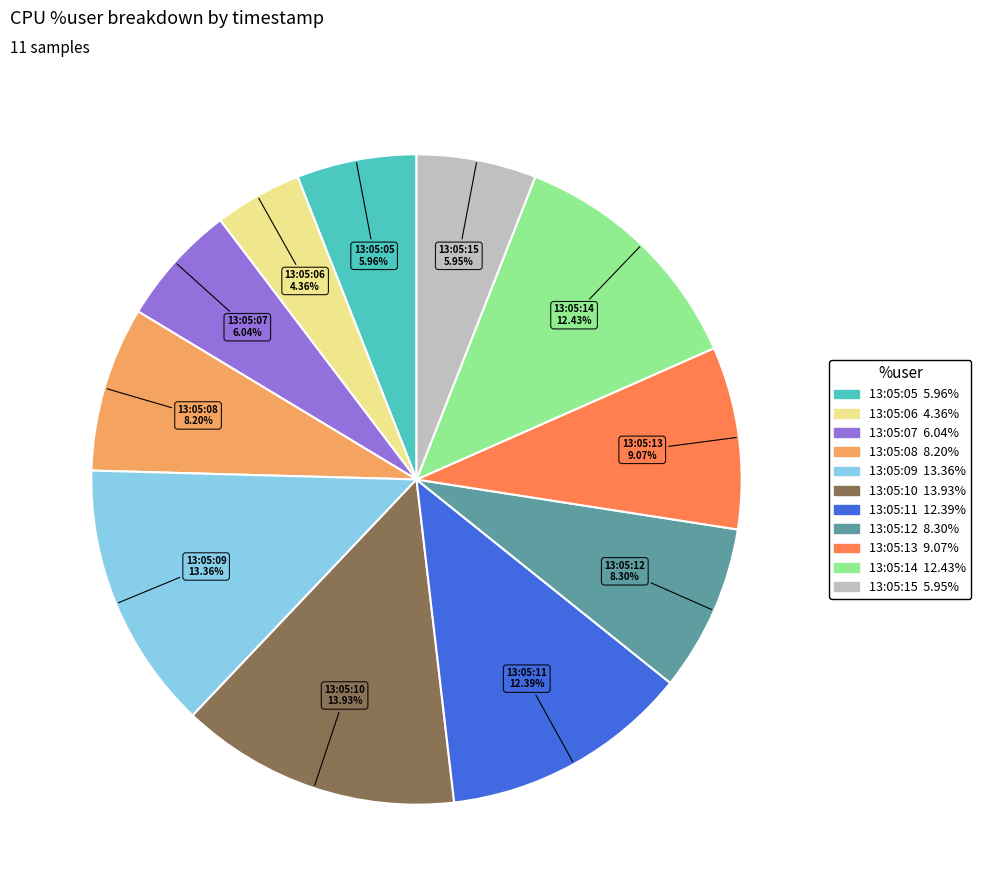

How many slices are in this pie chart?

11